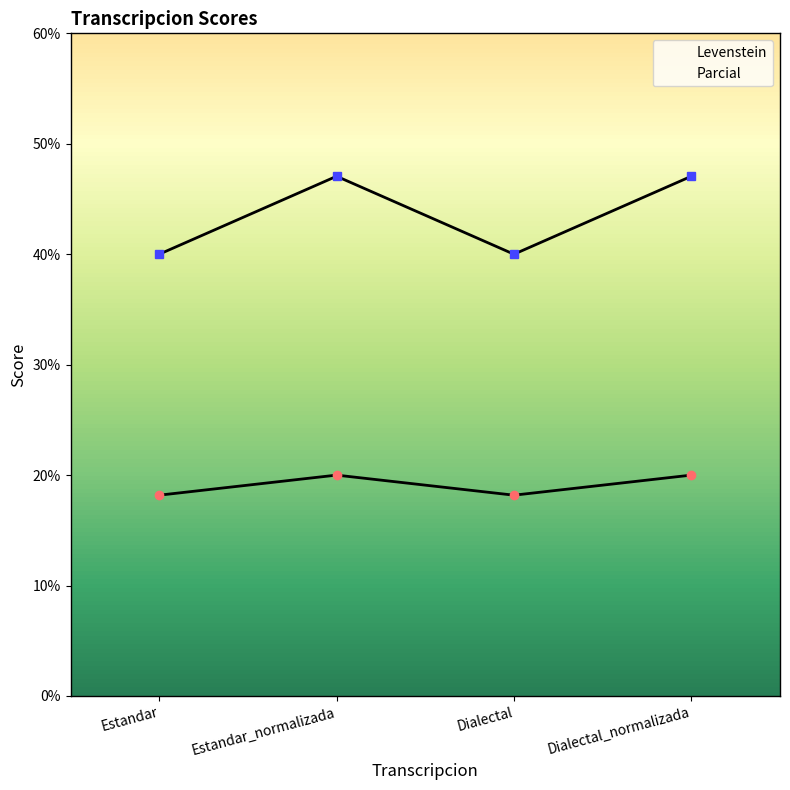

At which category is the sum across all series the highest?

Estandar_normalizada